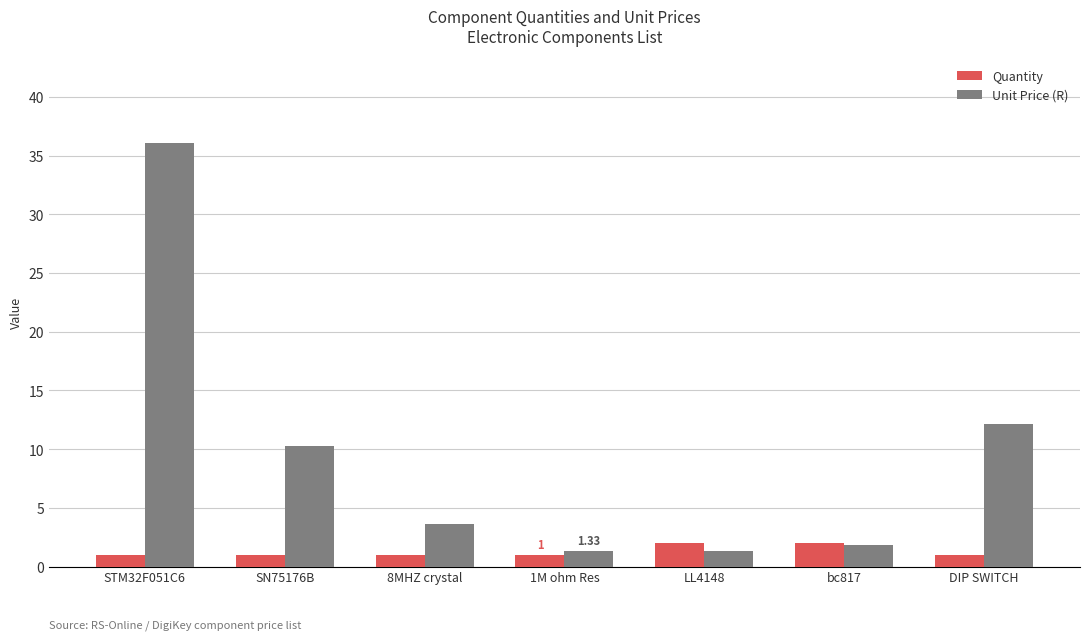

Rank the series by their average value, from lowest to highest.

Quantity, Unit Price (R)